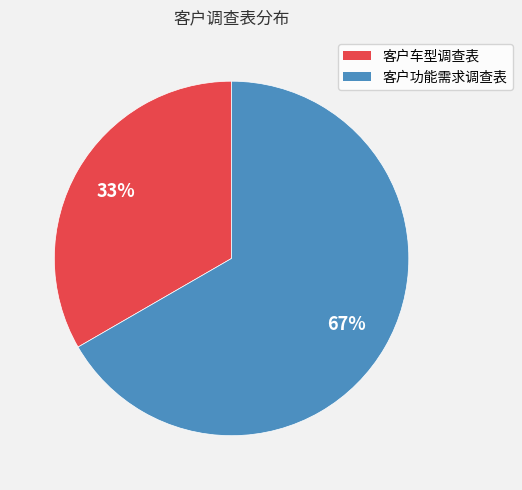

Count the number of slices in the pie.

2